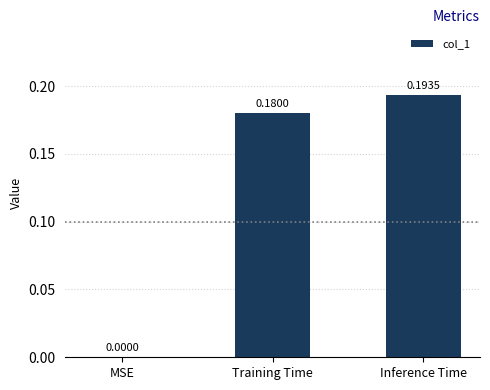

At which category does the chart reach its peak across all series?

Inference Time